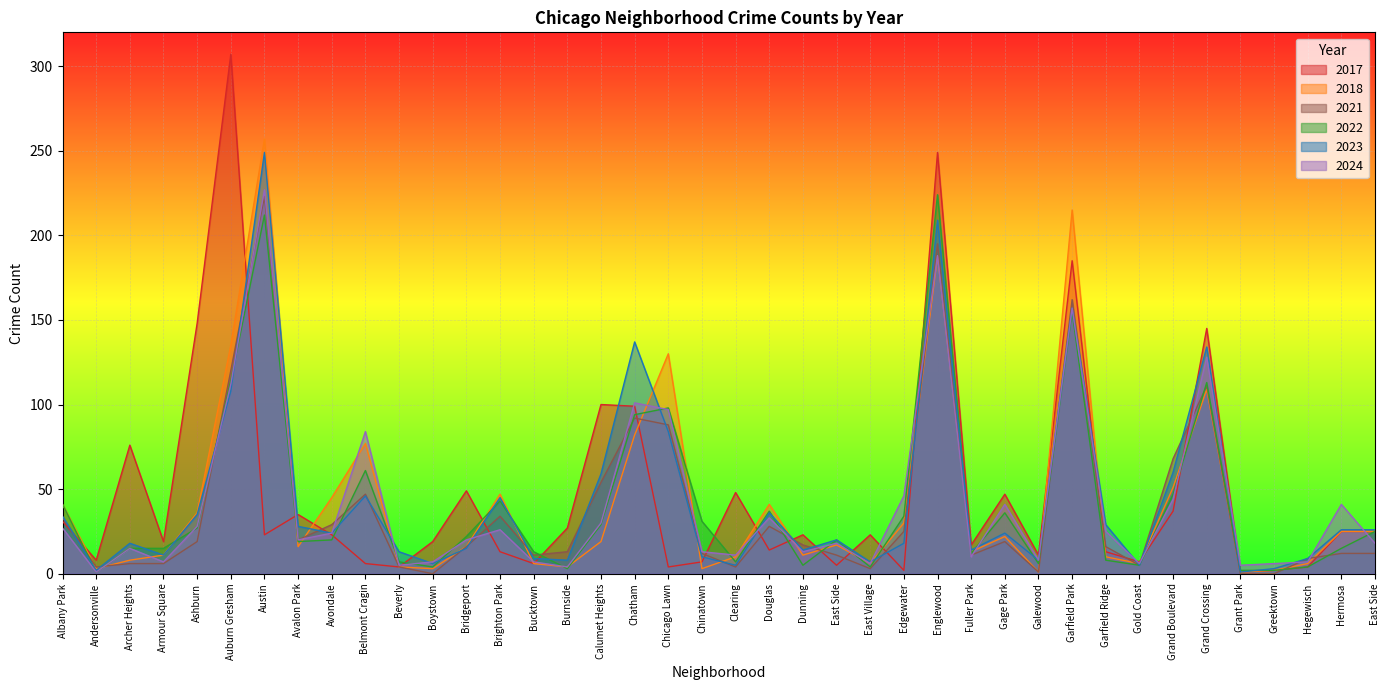

What is the value of the 2022 point at the 28th from the left?

12